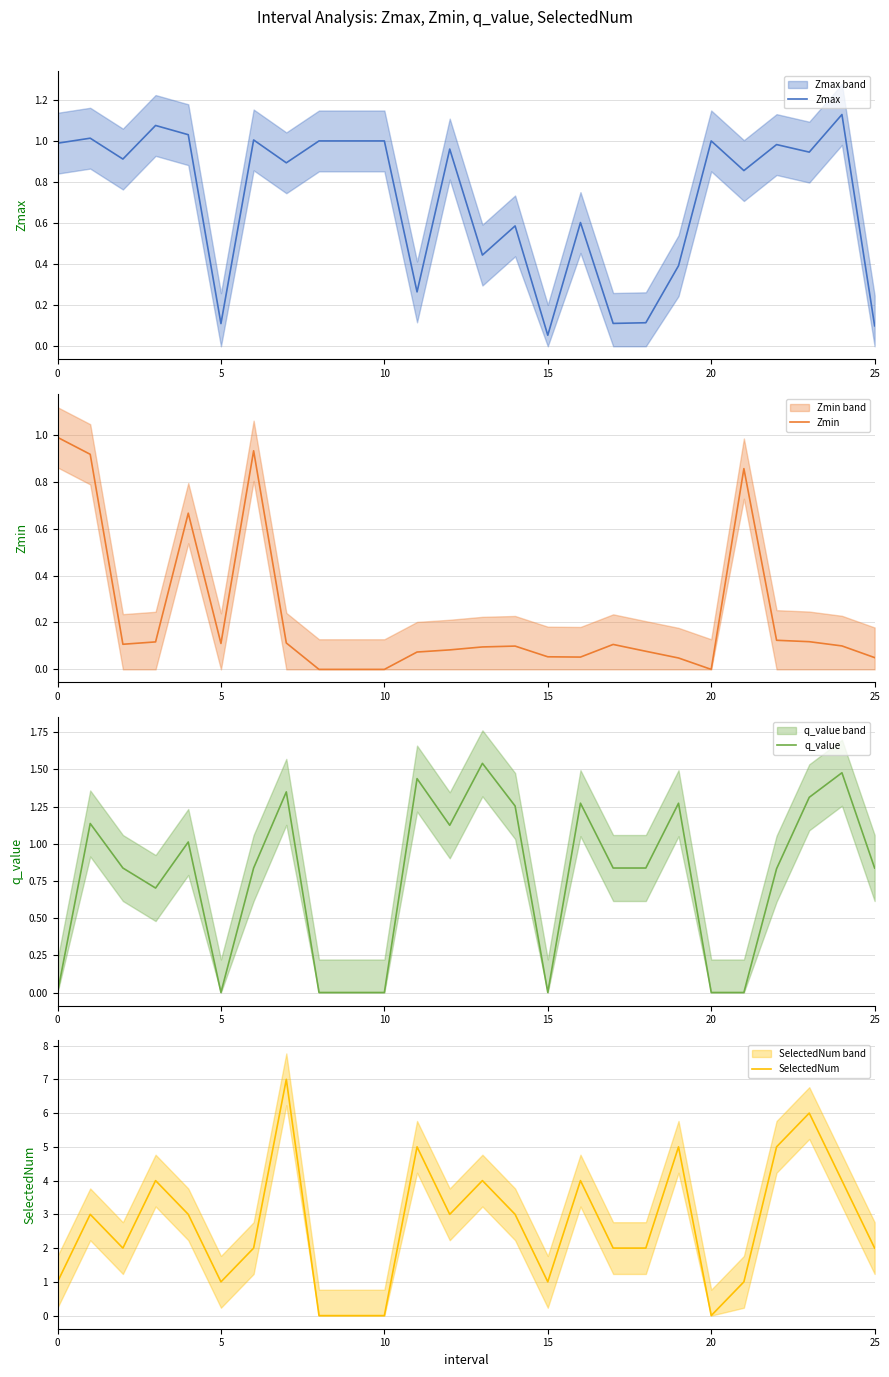

At which category is the sum across all series the highest?

7